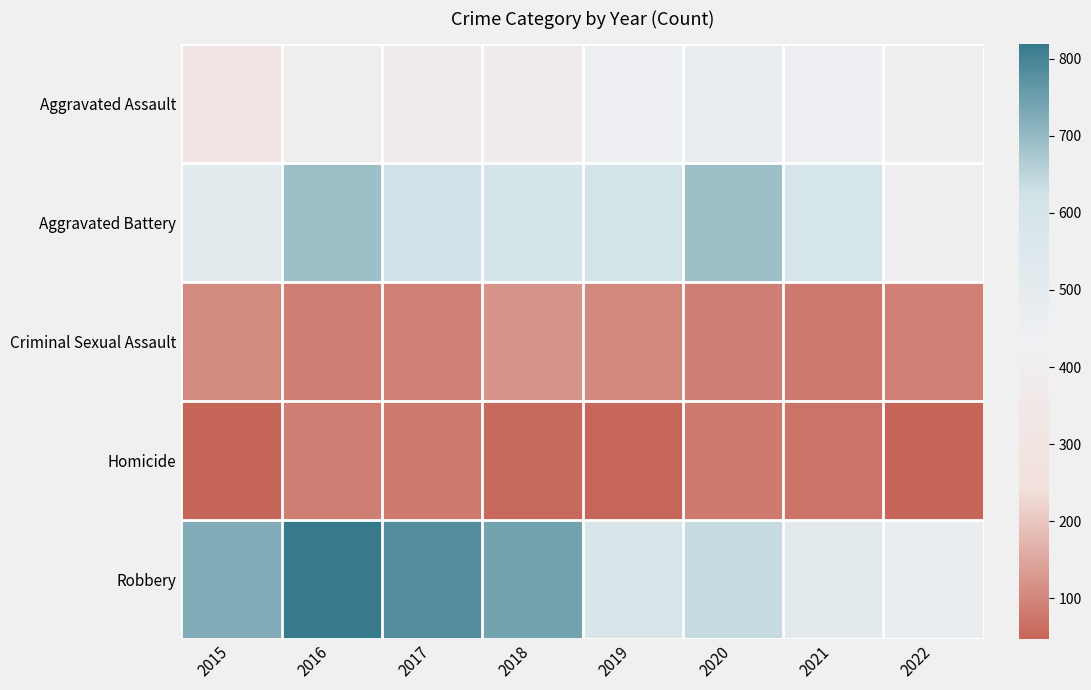

Count the number of categories in the chart.

8